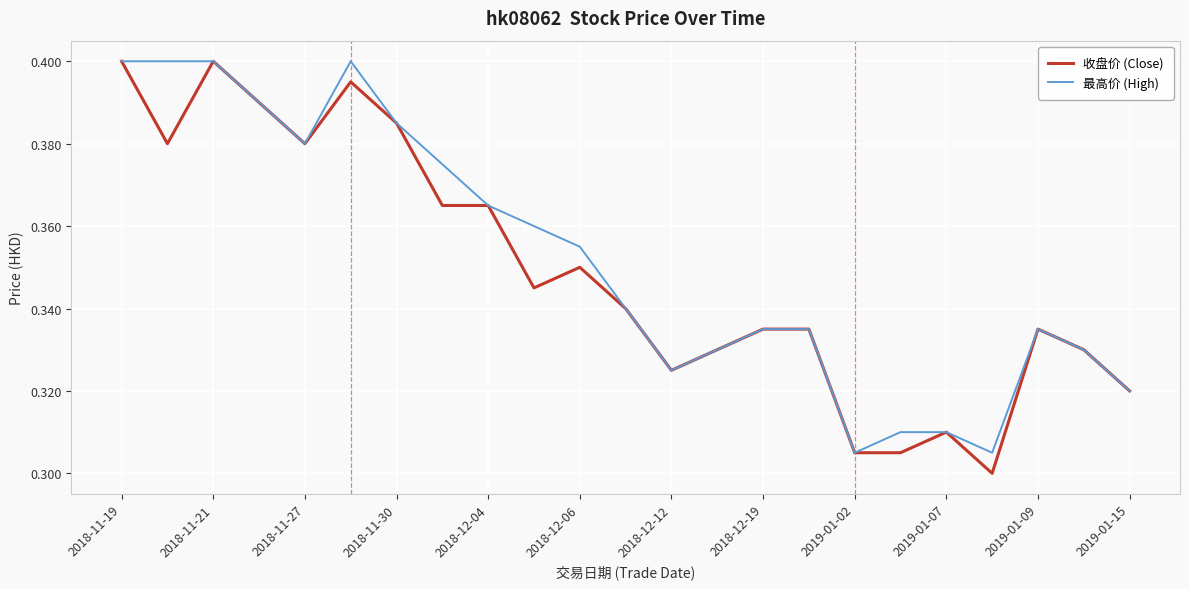

Which series has the largest total across all categories?

最高价 (High)